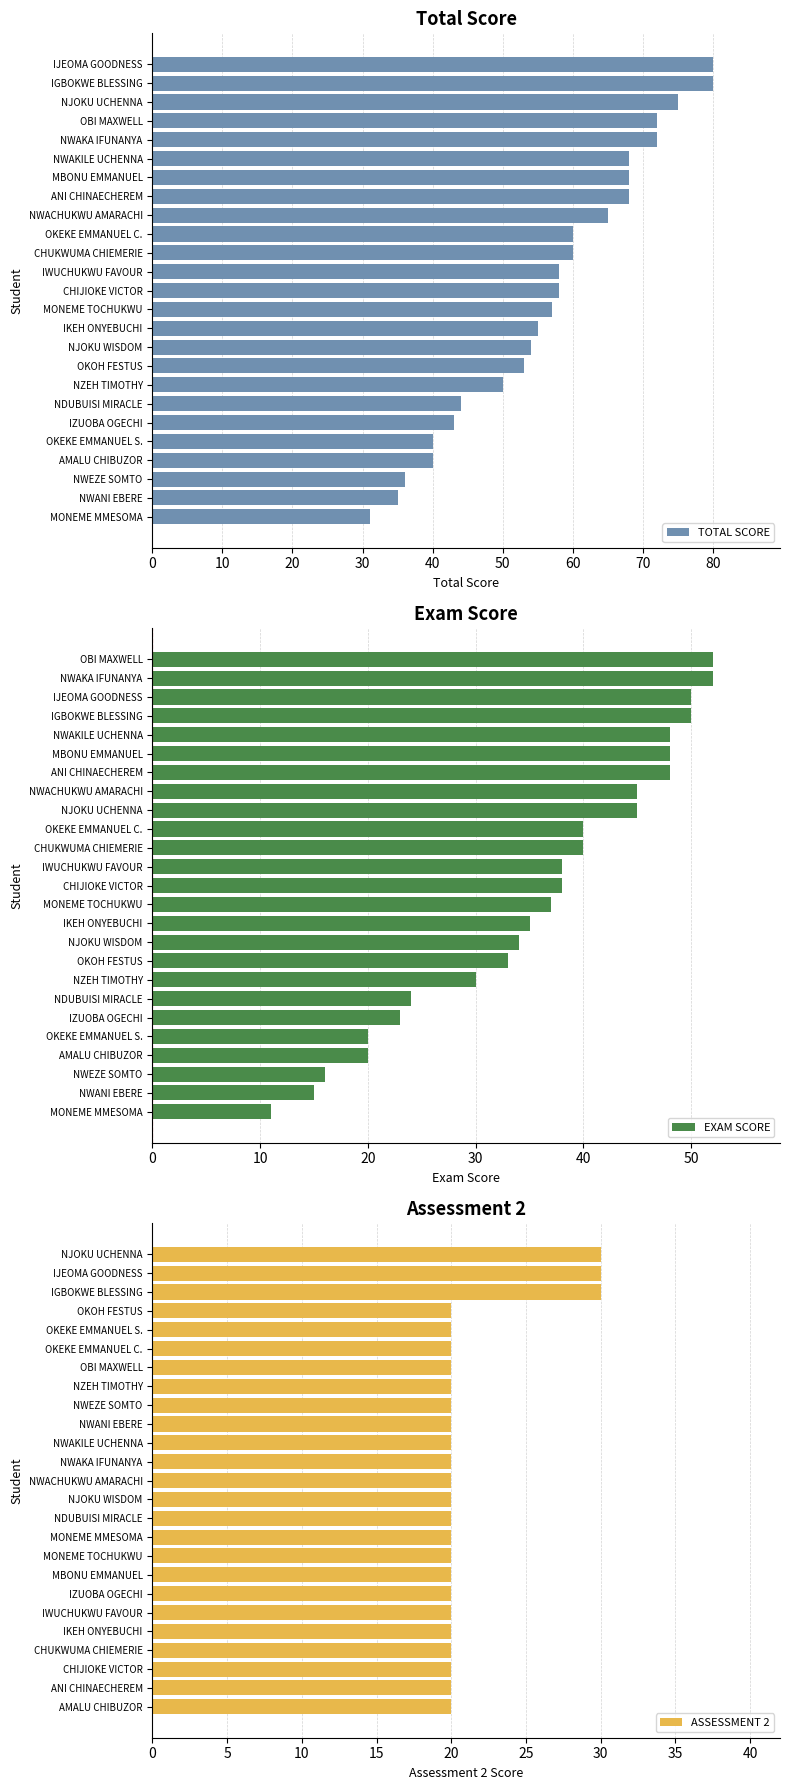

Count the ASSESSMENT 2 values in the range 20 to 21.

22